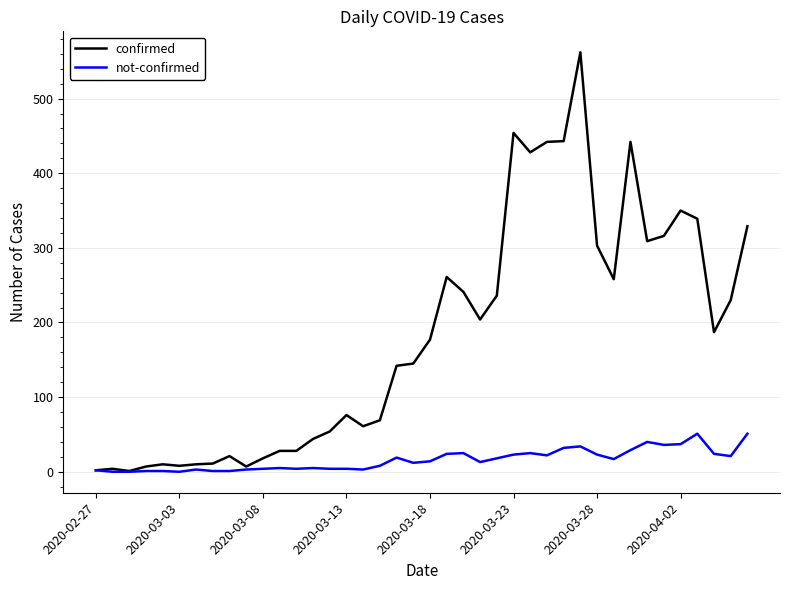

Does the chart display data point markers on the line(s)?

No